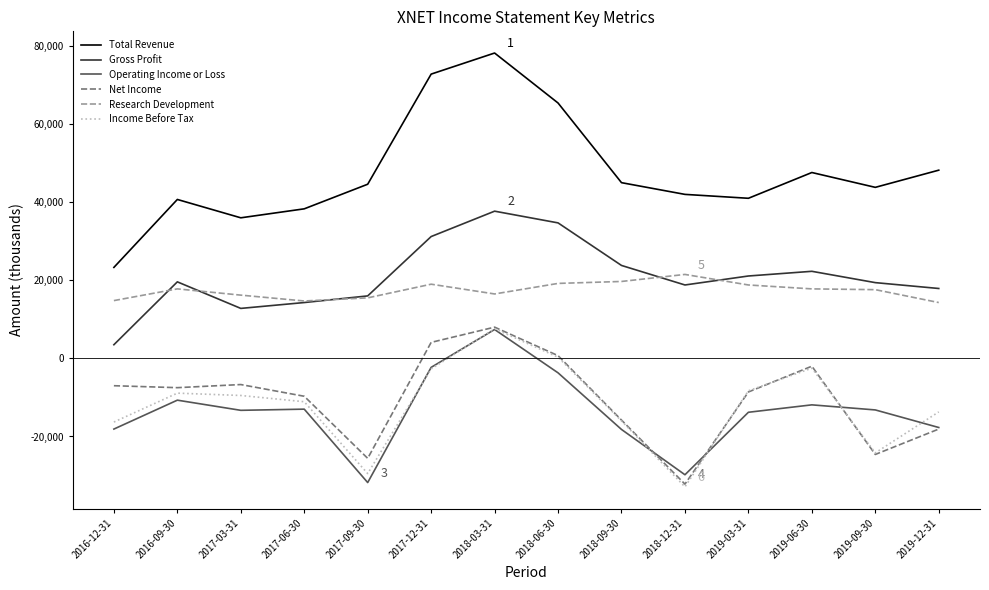

What is the lowest value of the Gross Profit series?

3500